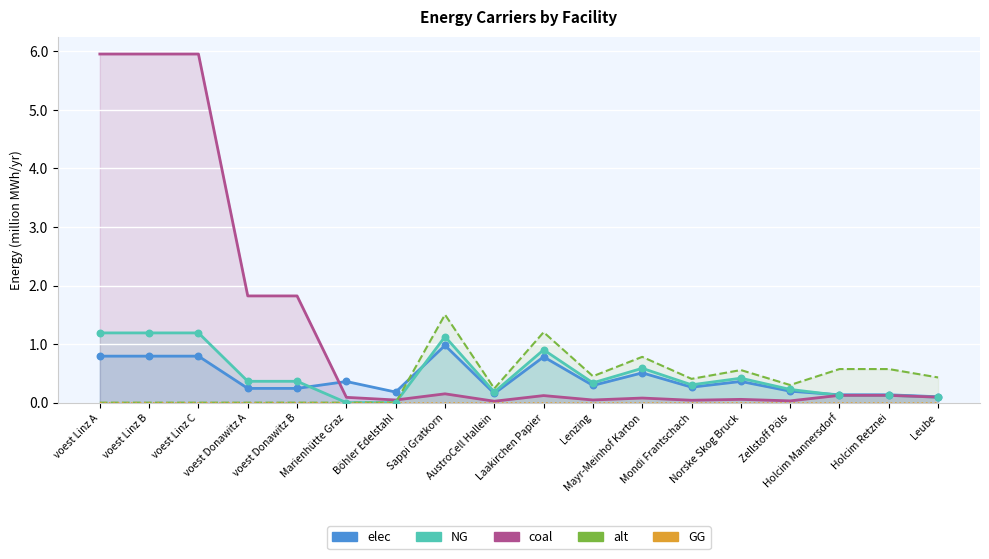

What is the total value across all series at Sappi Gratkorn?

3.8